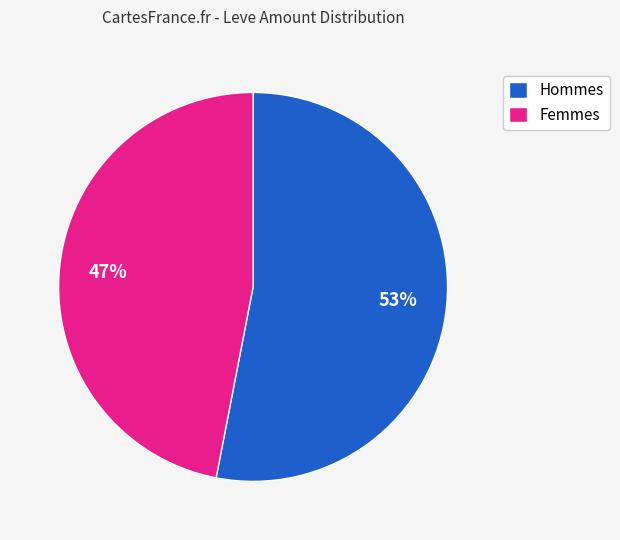

What is the majority slice?

Hommes